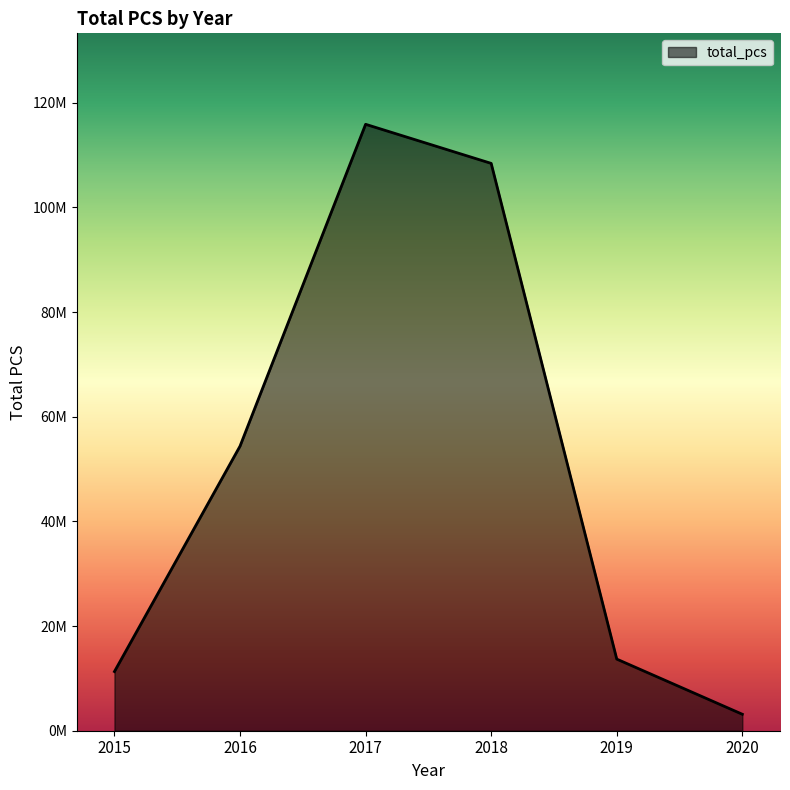

Rank the categories by value from lowest to highest.

2020, 2015, 2019, 2016, 2018, 2017